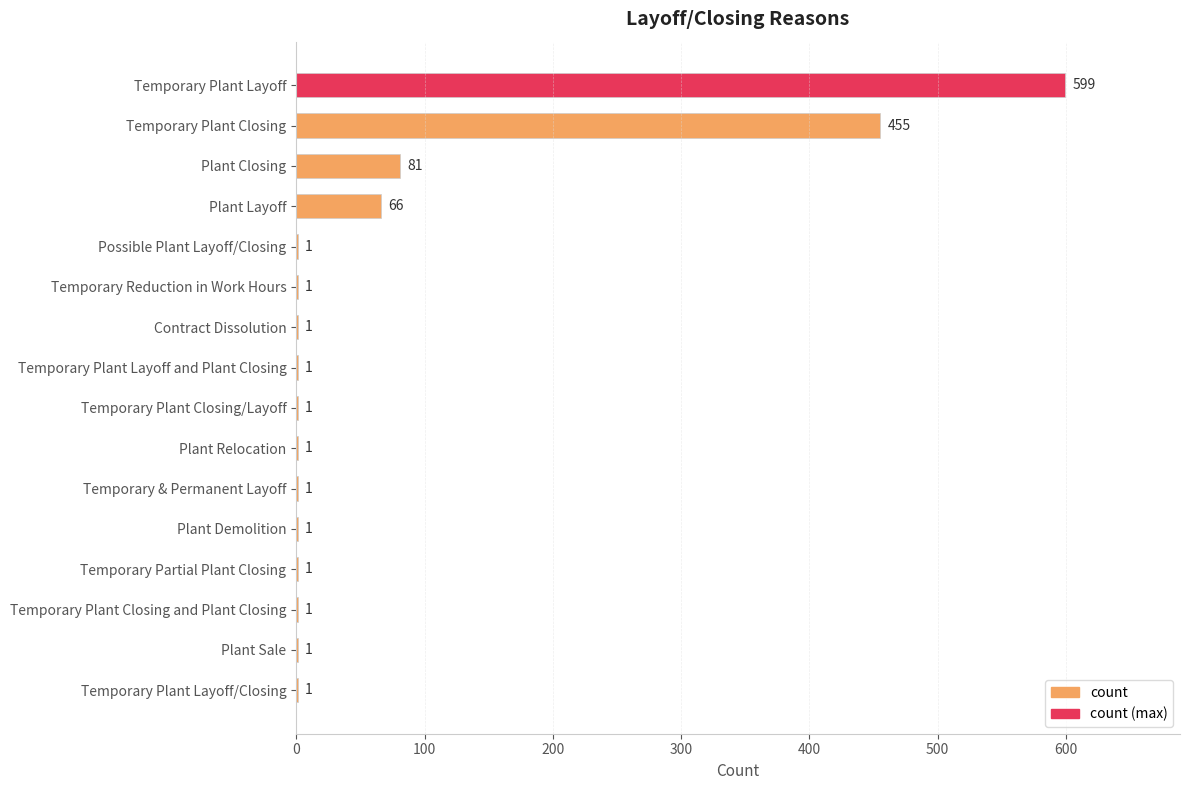

What is the sum of all values?

1213